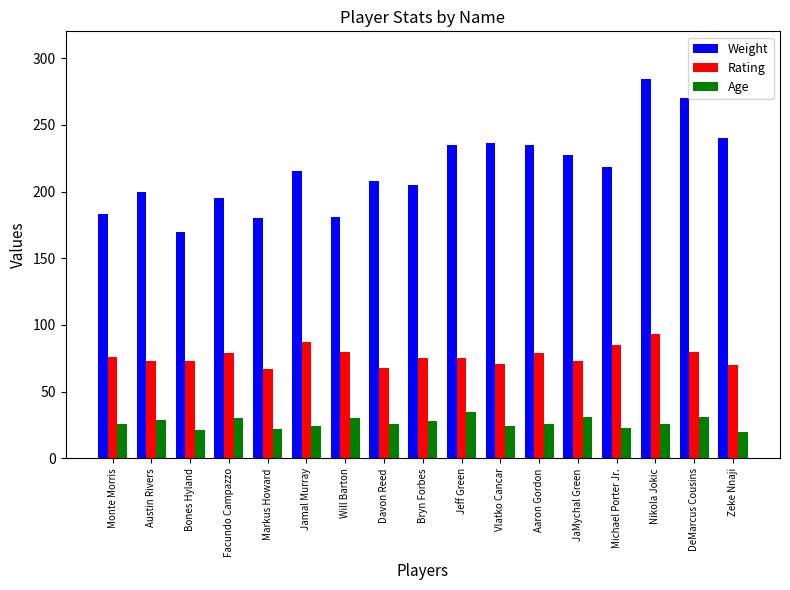

Is it true that Rating equals 48 at Aaron Gordon?

False